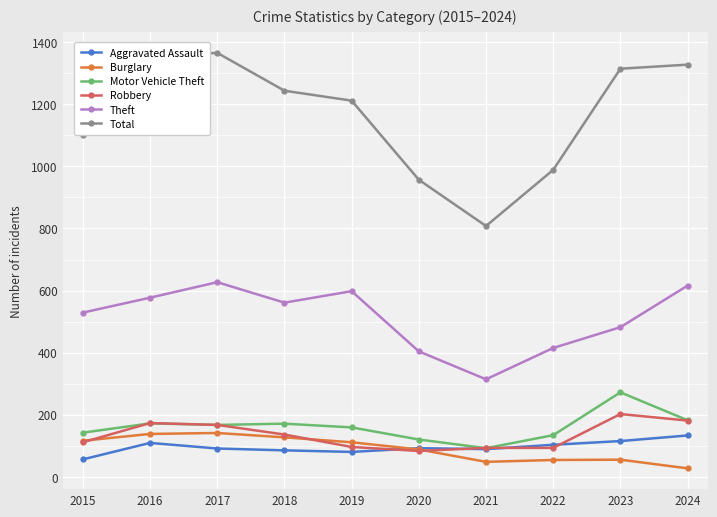

Is the value of Motor Vehicle Theft at 2023 greater than the value of Robbery at 2020?

Yes